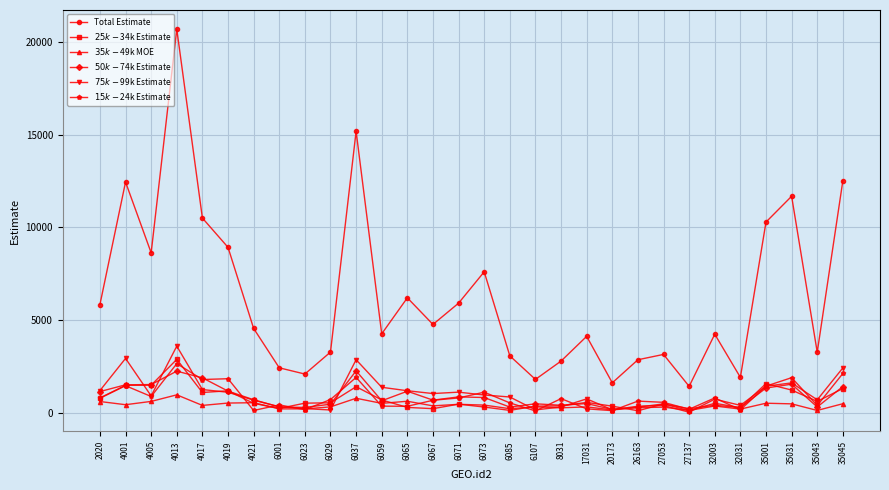

What is the difference between the maximum and minimum values in the $50k-$74k Estimate series?

2082